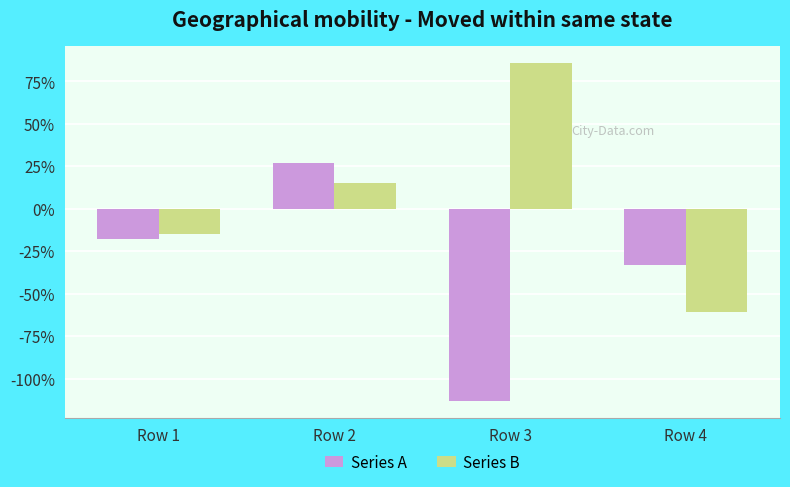

What is the difference between the maximum and minimum values in the Series A series?

140